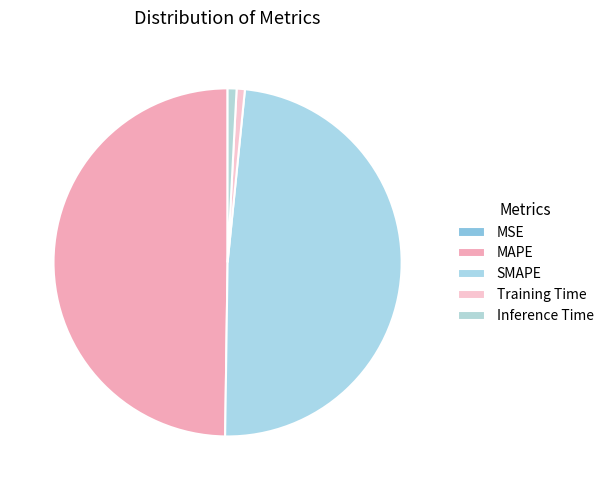

What percentage do MSE and SMAPE together represent?

48.6%